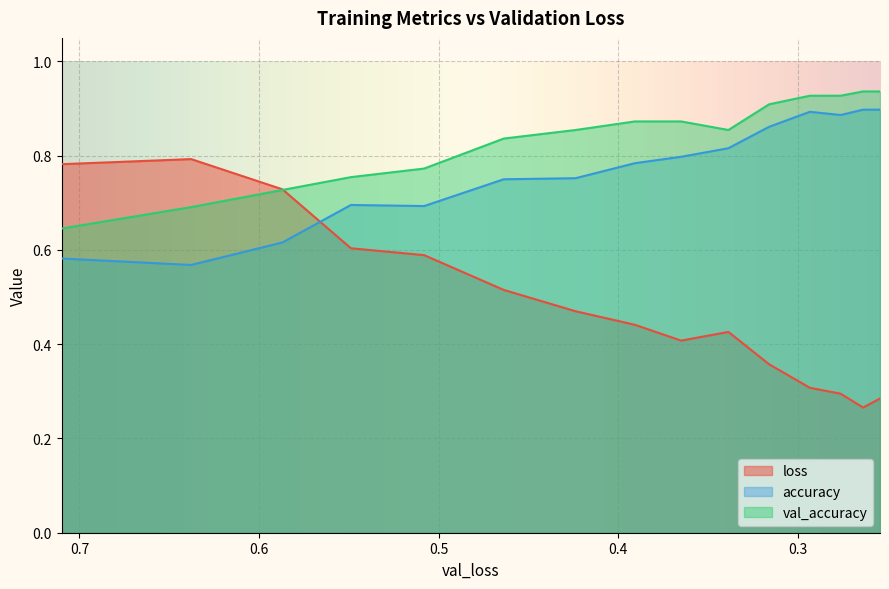

Reading left to right, what are all the values shown in this chart?

loss: 0.8	0.8	0.7	0.6	0.6	0.5	0.5	0.4	0.4	0.4	0.4	0.3	0.3	0.3	0.3
accuracy: 0.6	0.6	0.6	0.7	0.7	0.8	0.8	0.8	0.8	0.8	0.9	0.9	0.9	0.9	0.9
val_accuracy: 0.6	0.7	0.7	0.8	0.8	0.8	0.9	0.9	0.9	0.9	0.9	0.9	0.9	0.9	0.9